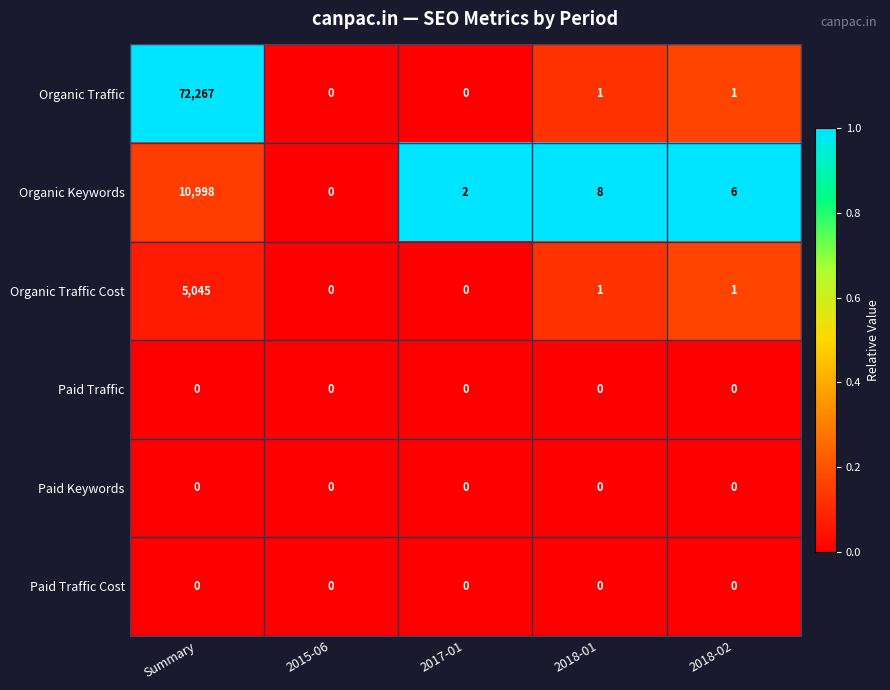

True or false: Organic Traffic Cost has a value of 1 at 2018-01.

True